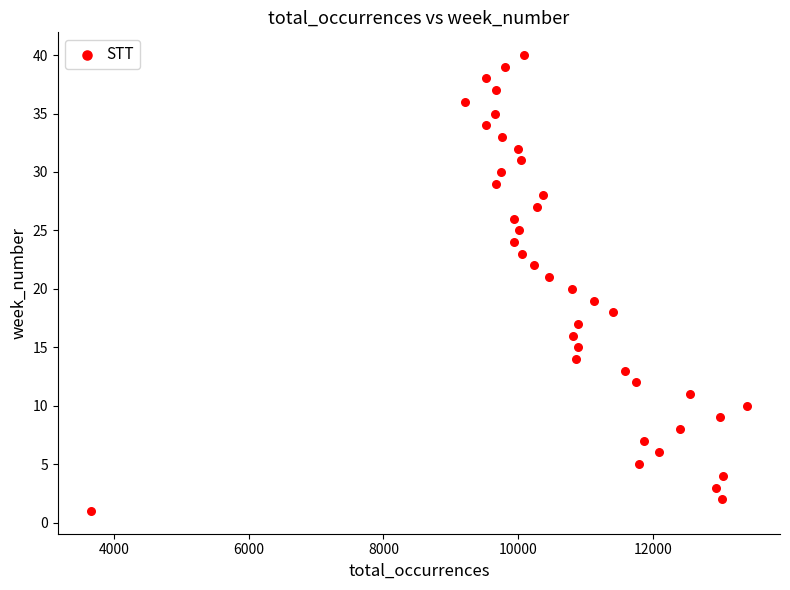

What is the range of Y values (max minus min)?

39